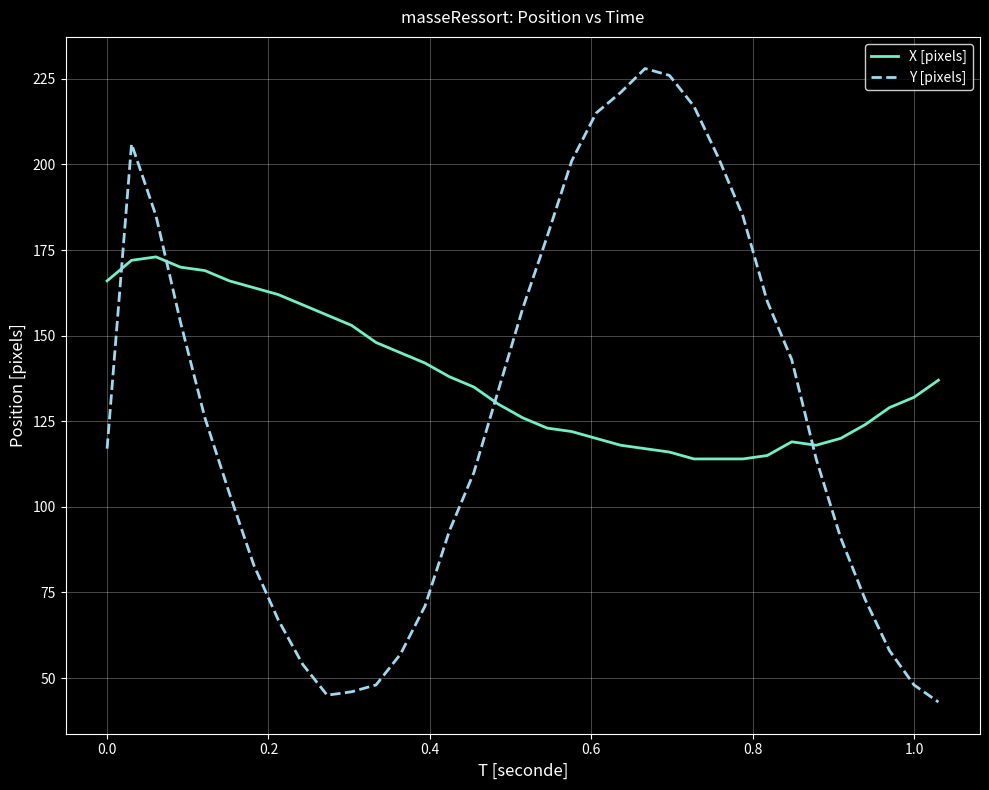

Which series has the widest spread of values?

Y [pixels]